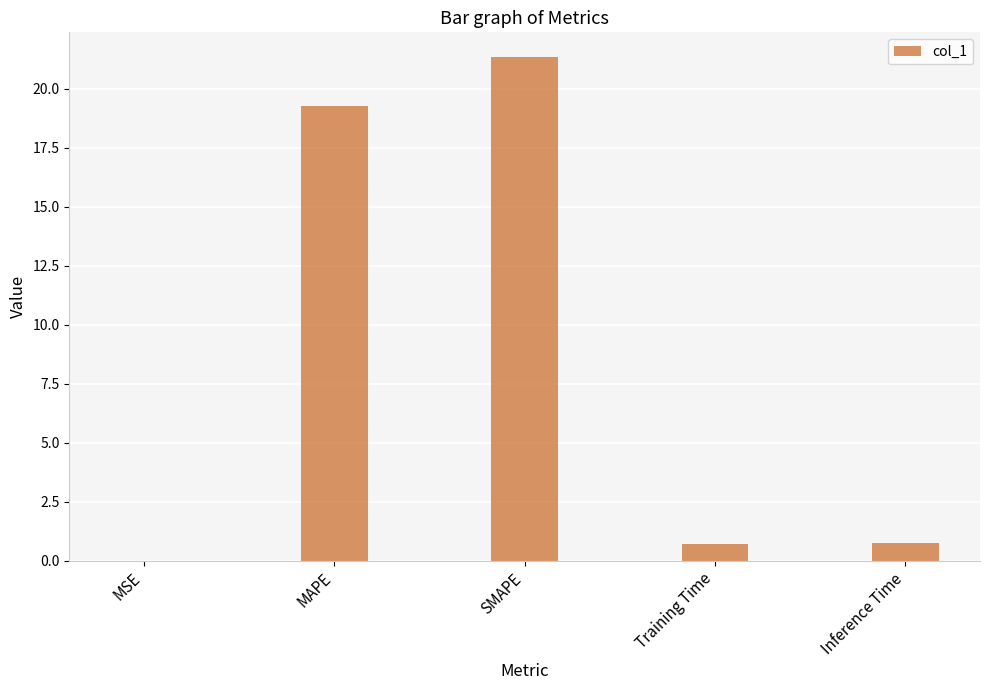

Is it true that the value at Training Time is 0.7?

True